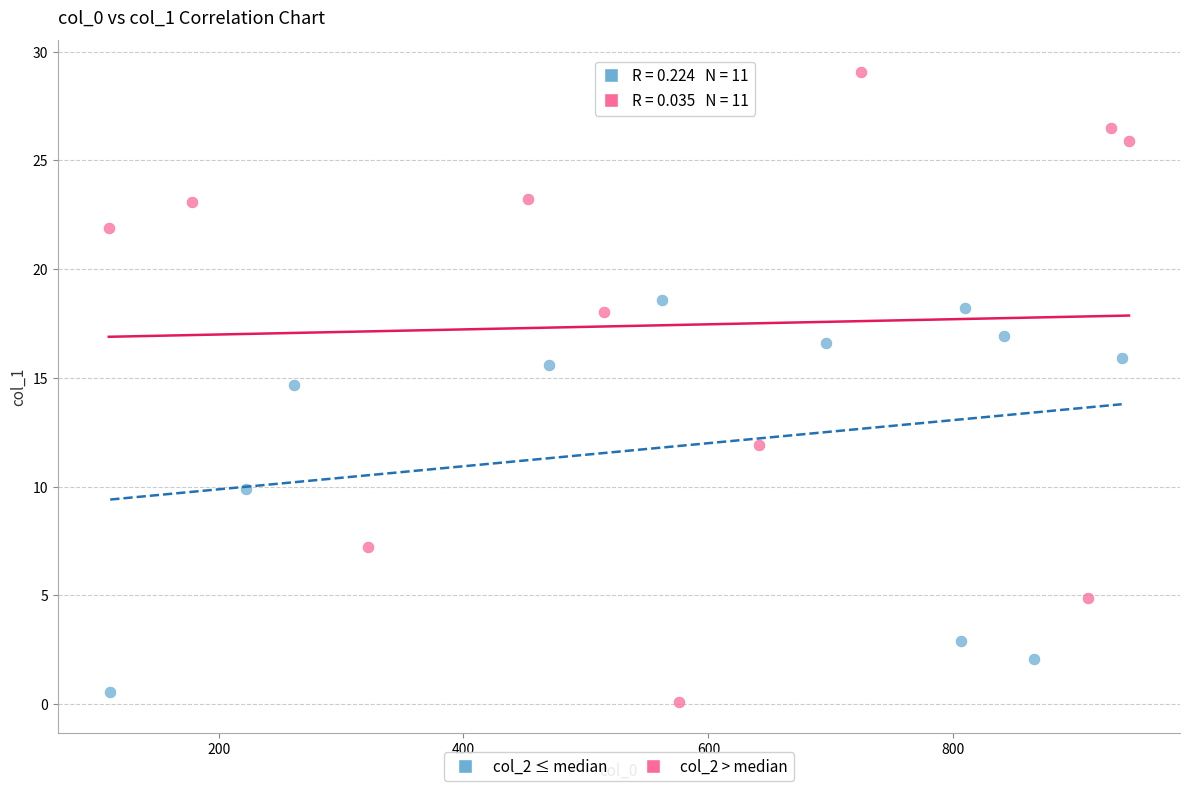

Which series reaches the maximum Y coordinate?

col_2 > median